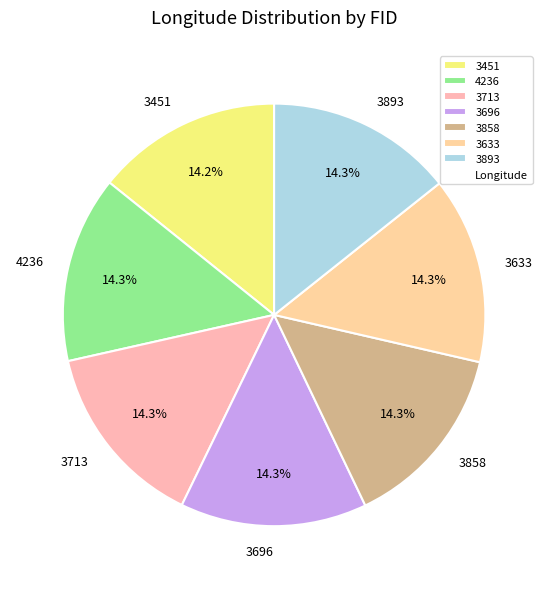

The 3858 slice represents 1% of the pie. True or false?

False